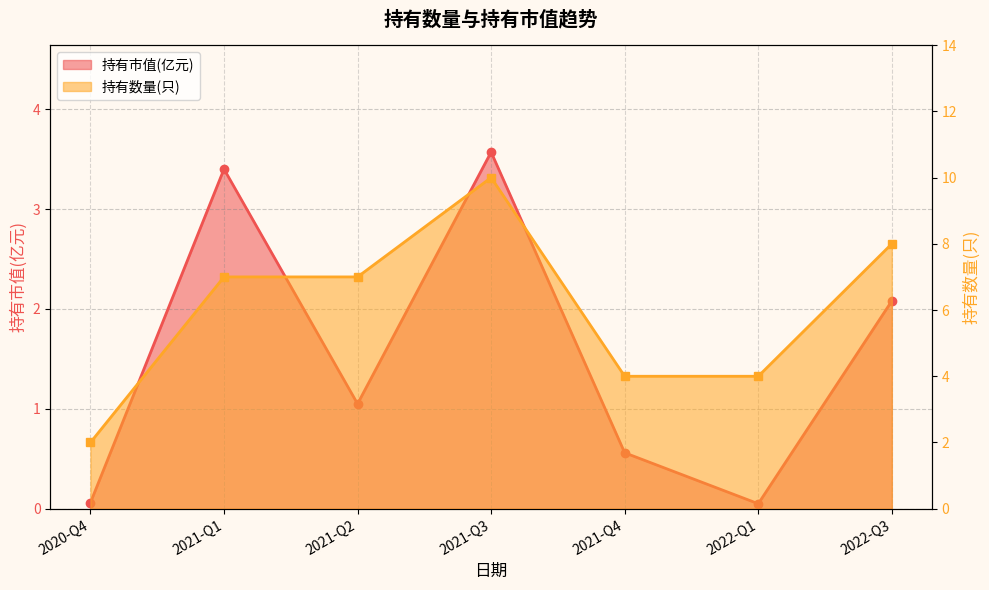

What is the label of the 4th point from the right?

2021-Q3